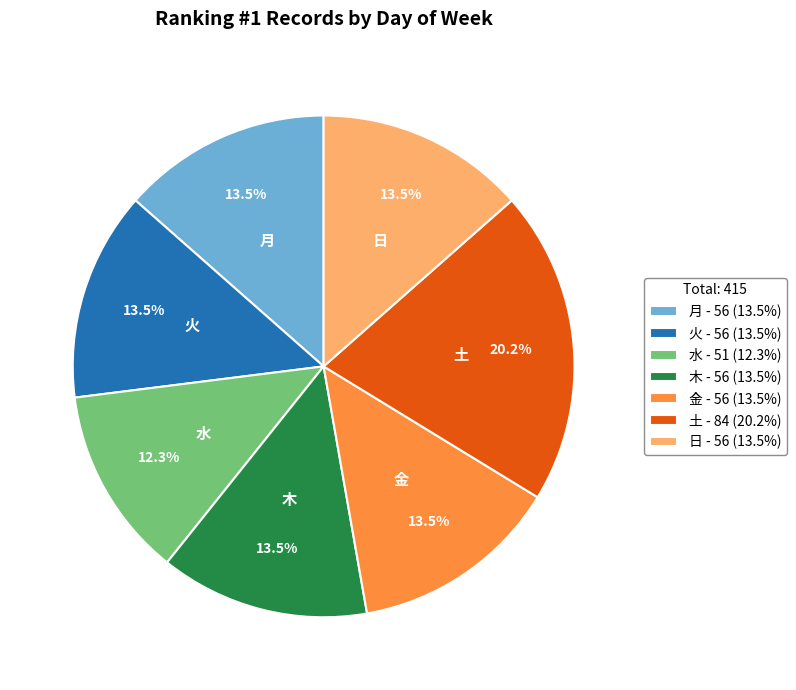

Between 土 - 84 (20.2%) and 水 - 51 (12.3%), which is larger?

土 - 84 (20.2%)